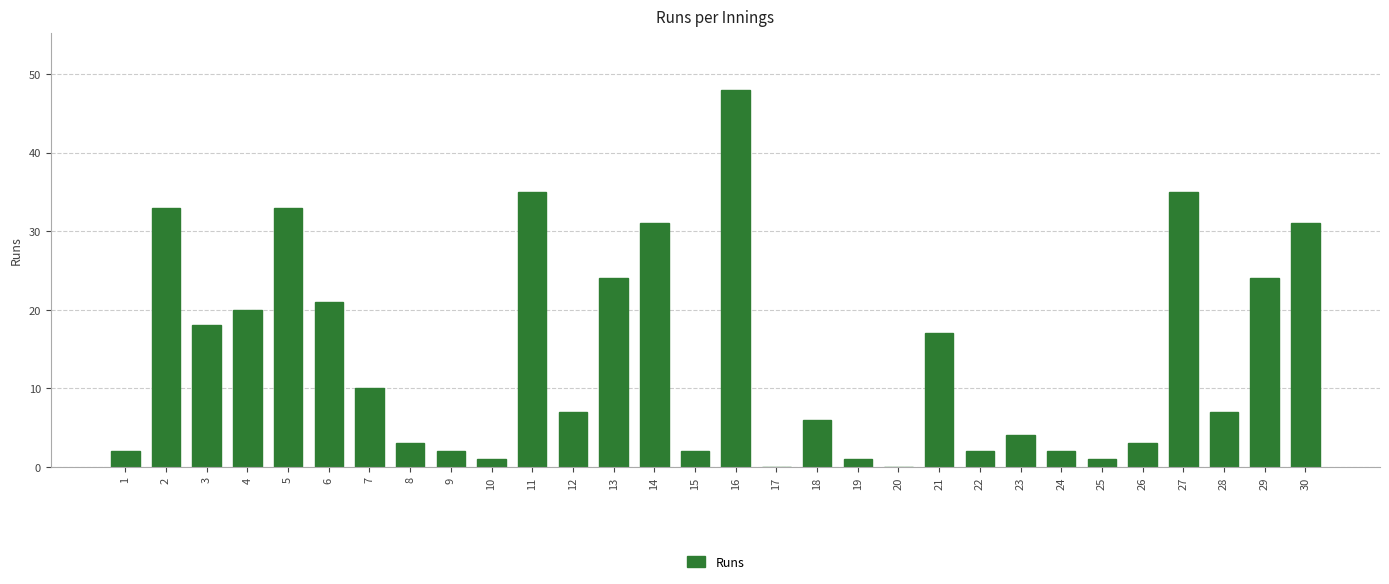

Which category has the highest value across all series?

16